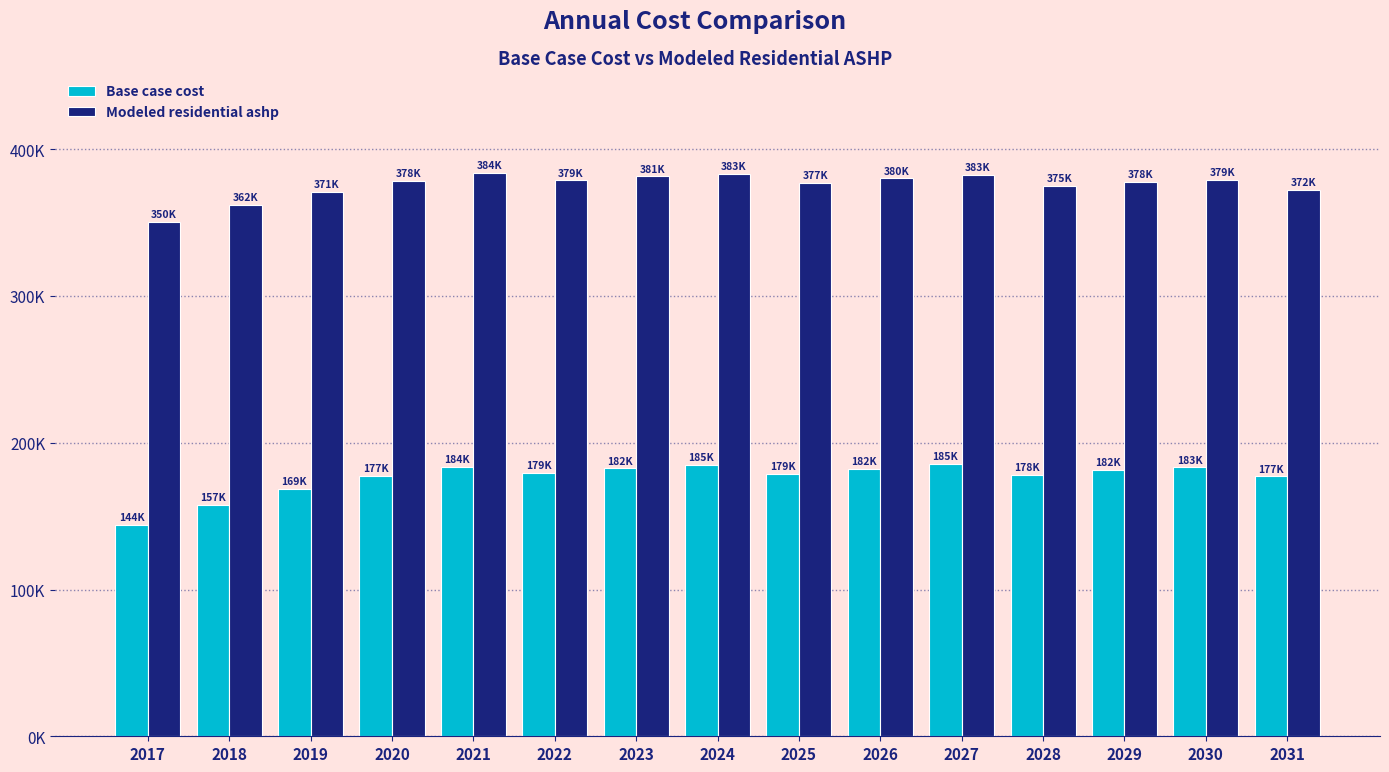

What are all the series names shown in the legend?

Base case cost, Modeled residential ashp